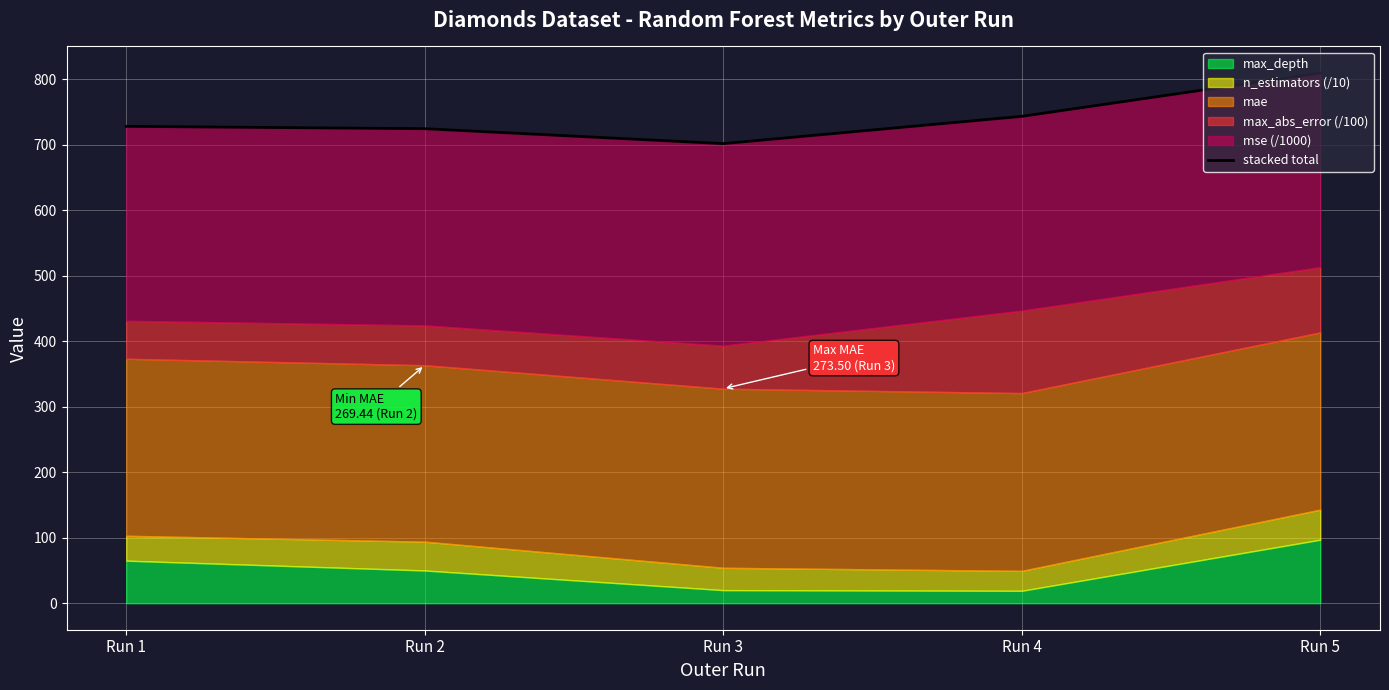

How many data points are less than 728?

2